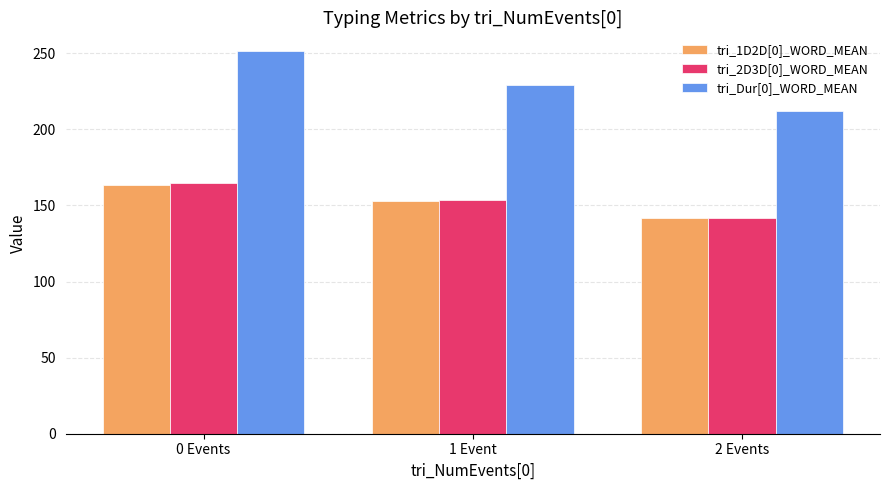

What is the total value across all series at 1 Event?

535.3